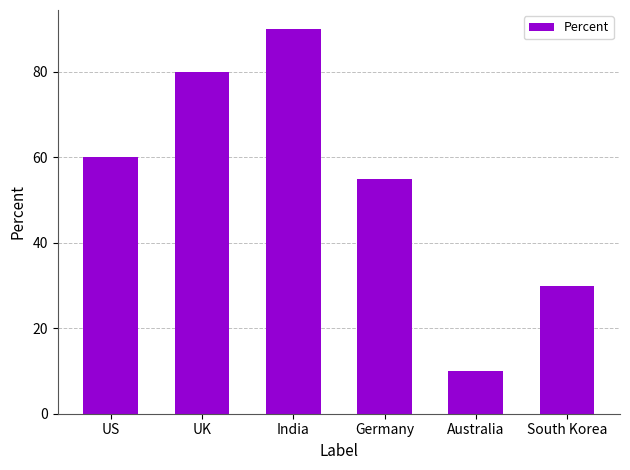

Reading left to right, transcribe all the data shown in this chart.

60	80	90	55	10	30